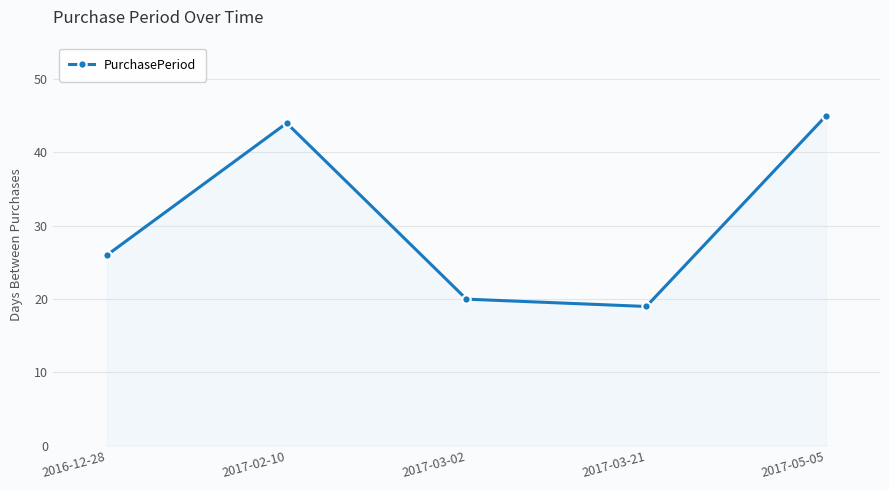

What is the sum of all values?

154